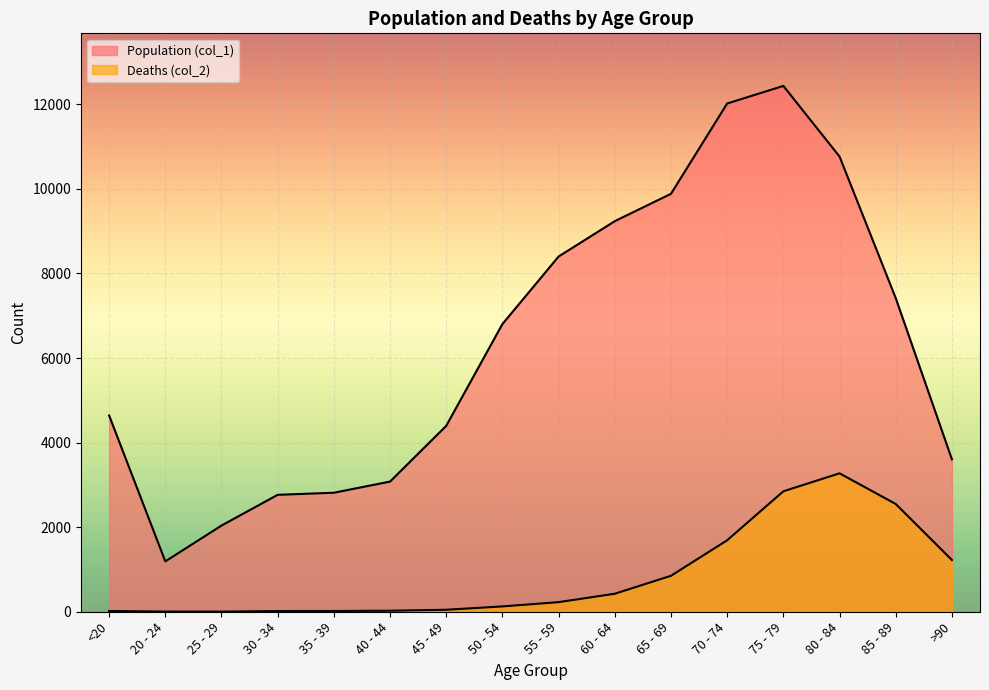

At which label does Population (col_1) first exceed 6803?

55 - 59